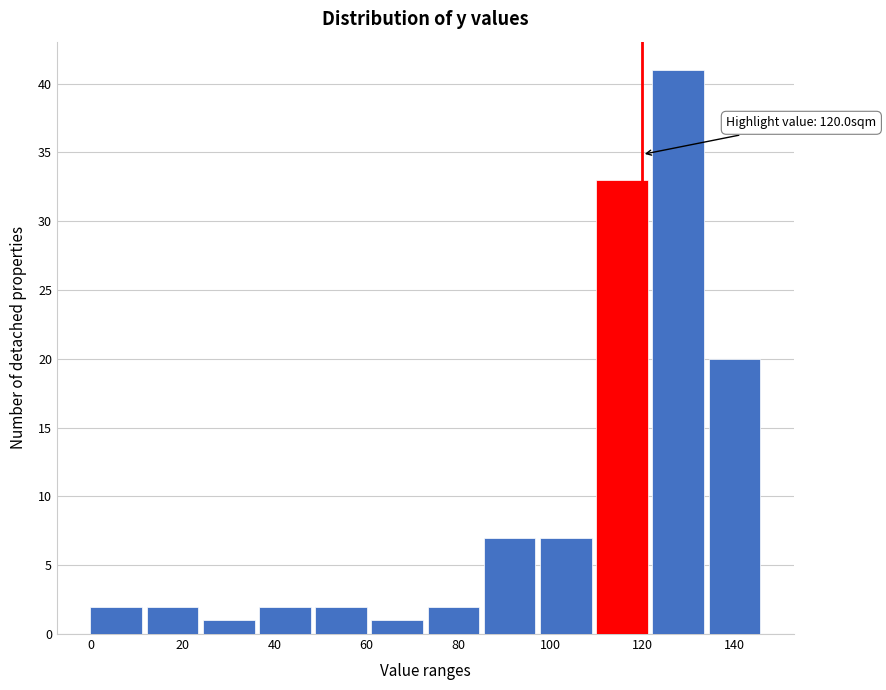

Which range on the x-axis has the tallest bar?

122 to 134